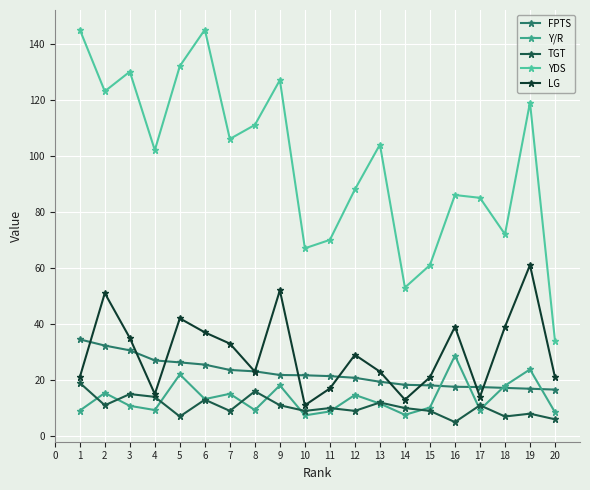

How many categories are shown in the chart?

20